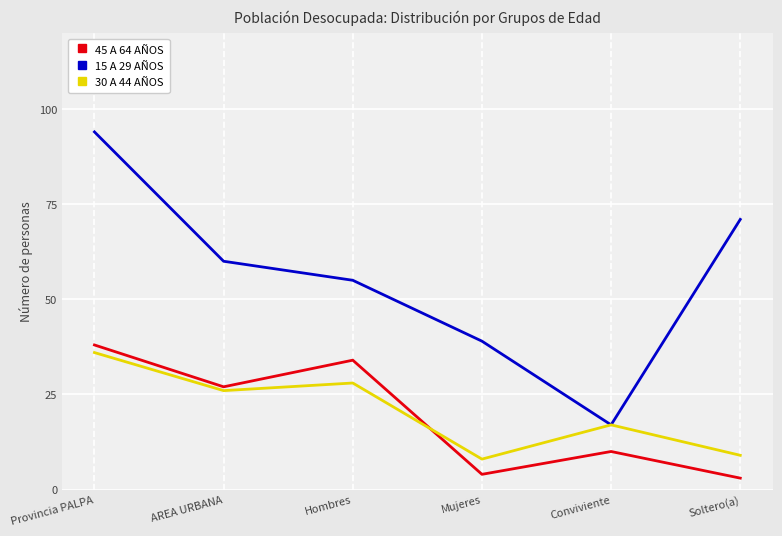

True or false: 45 A 64 AÑOS and 15 A 29 AÑOS intersect in this chart.

False